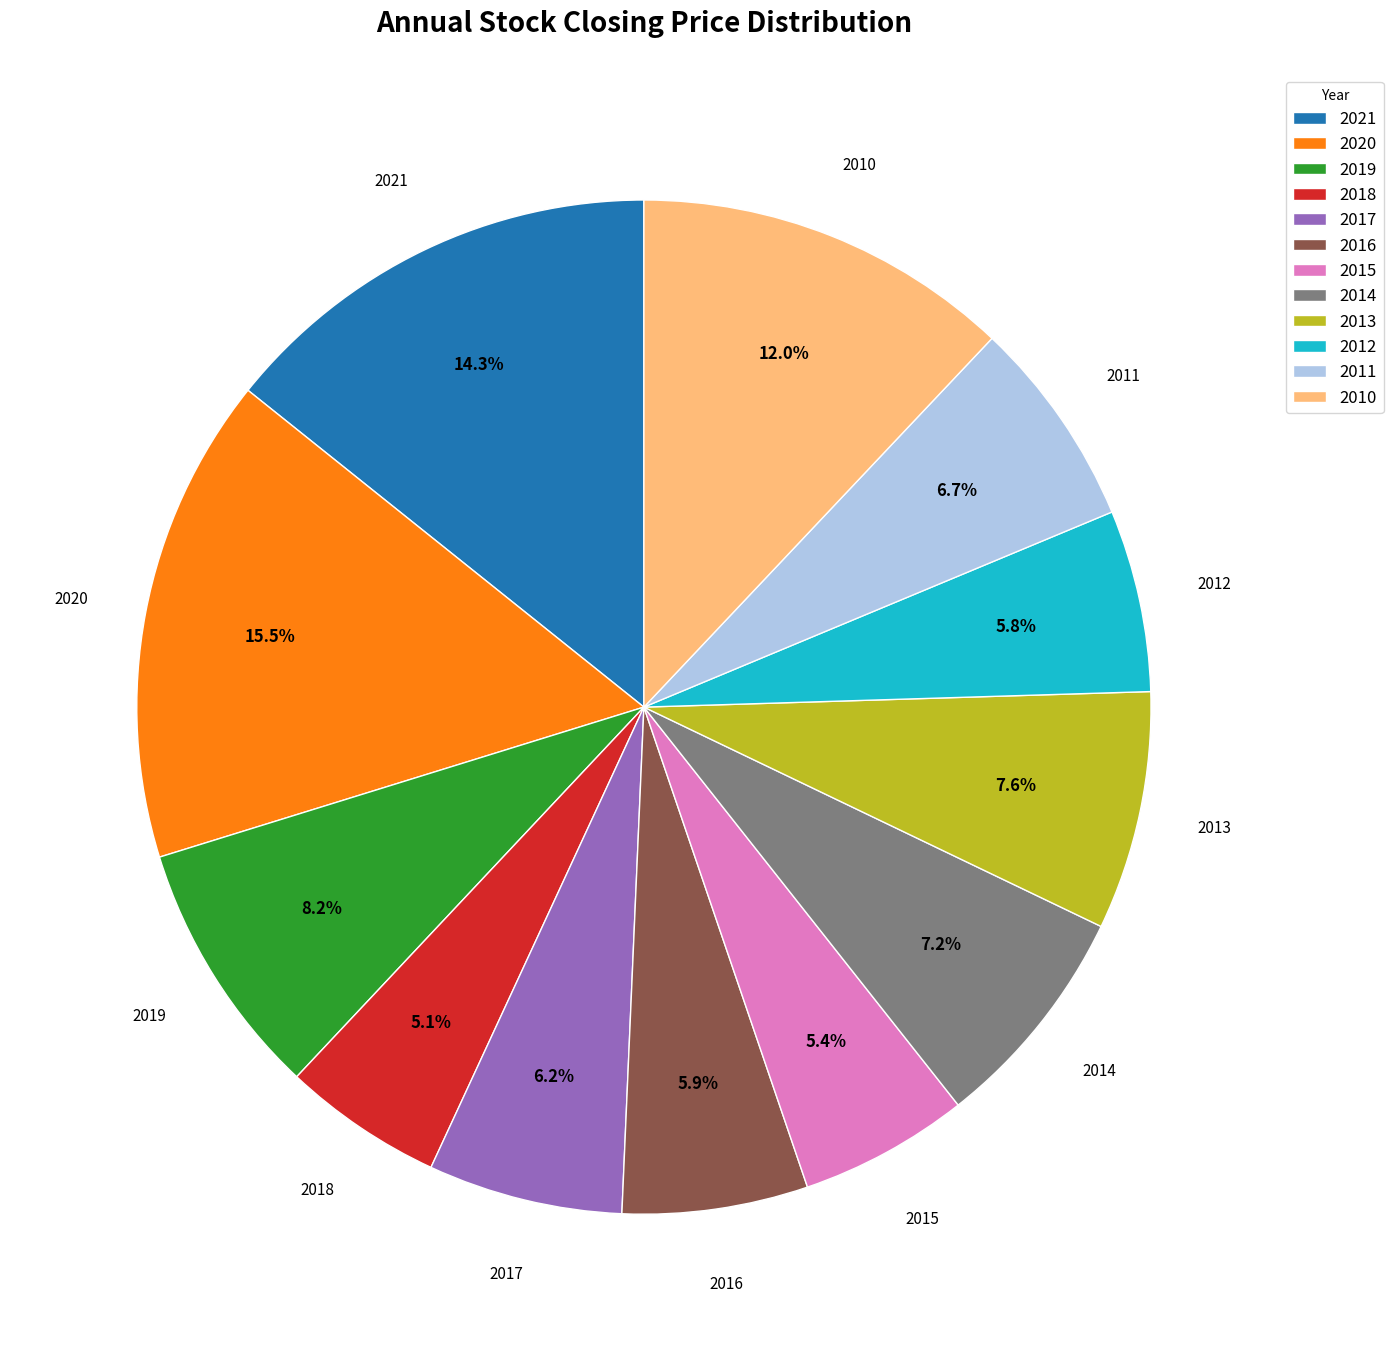

To the nearest percent, what is the average slice percentage?

8%